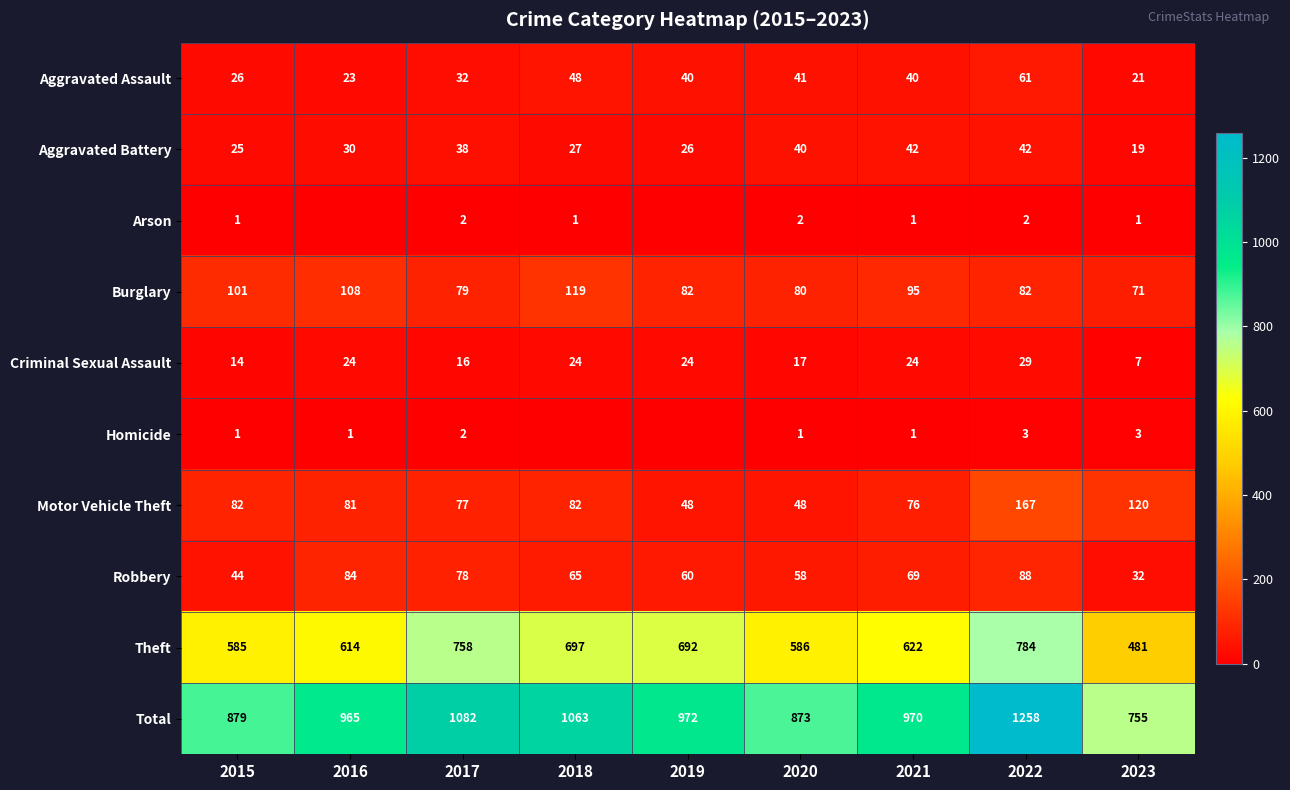

The Motor Vehicle Theft series shows 137 at 2015. True or false?

False